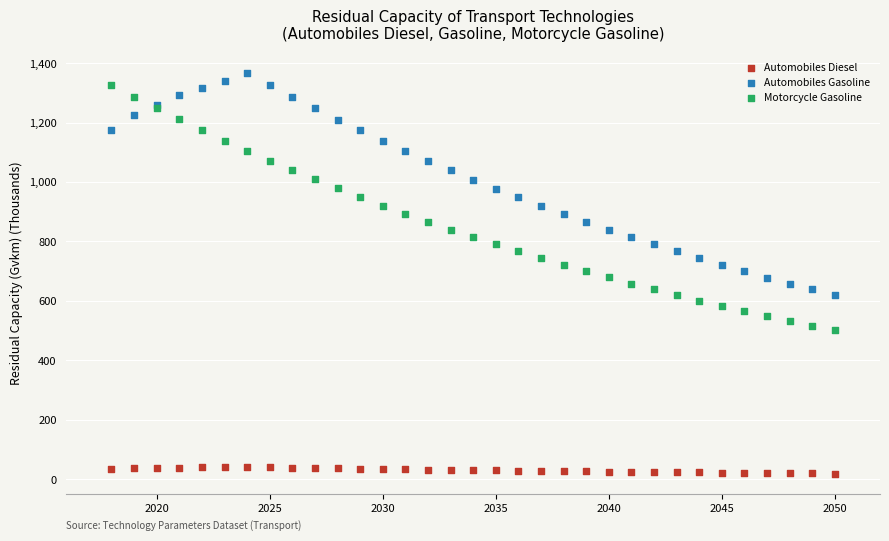

Which series has the largest Y range (max minus min)?

Motorcycle Gasoline